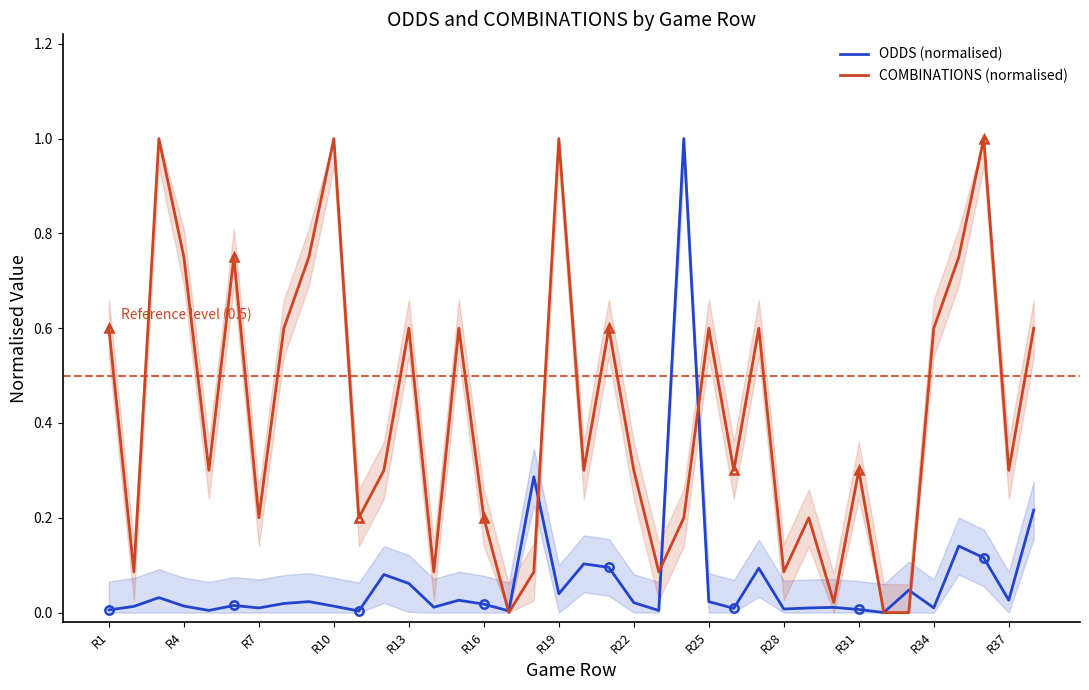

What is the maximum value for ODDS (normalised)?

1.0